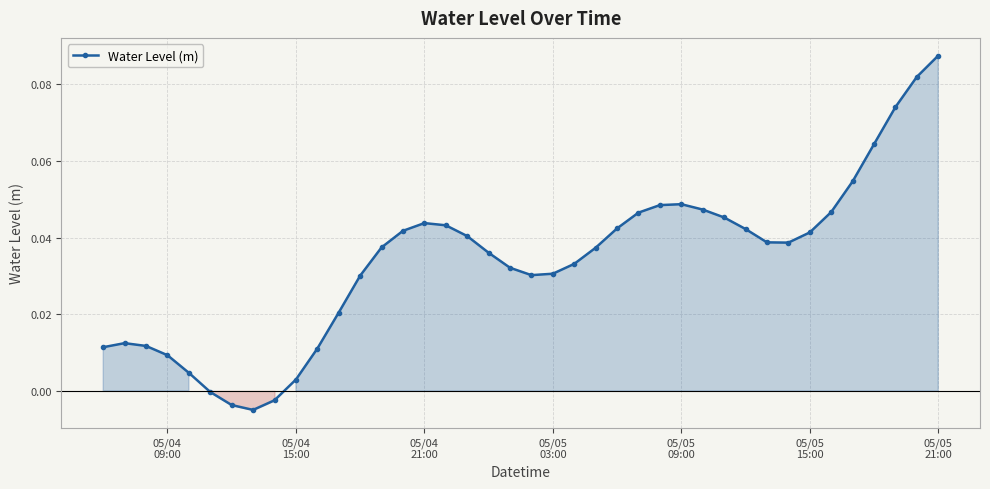

True or false: the data has more than 2 interior local peaks.

True